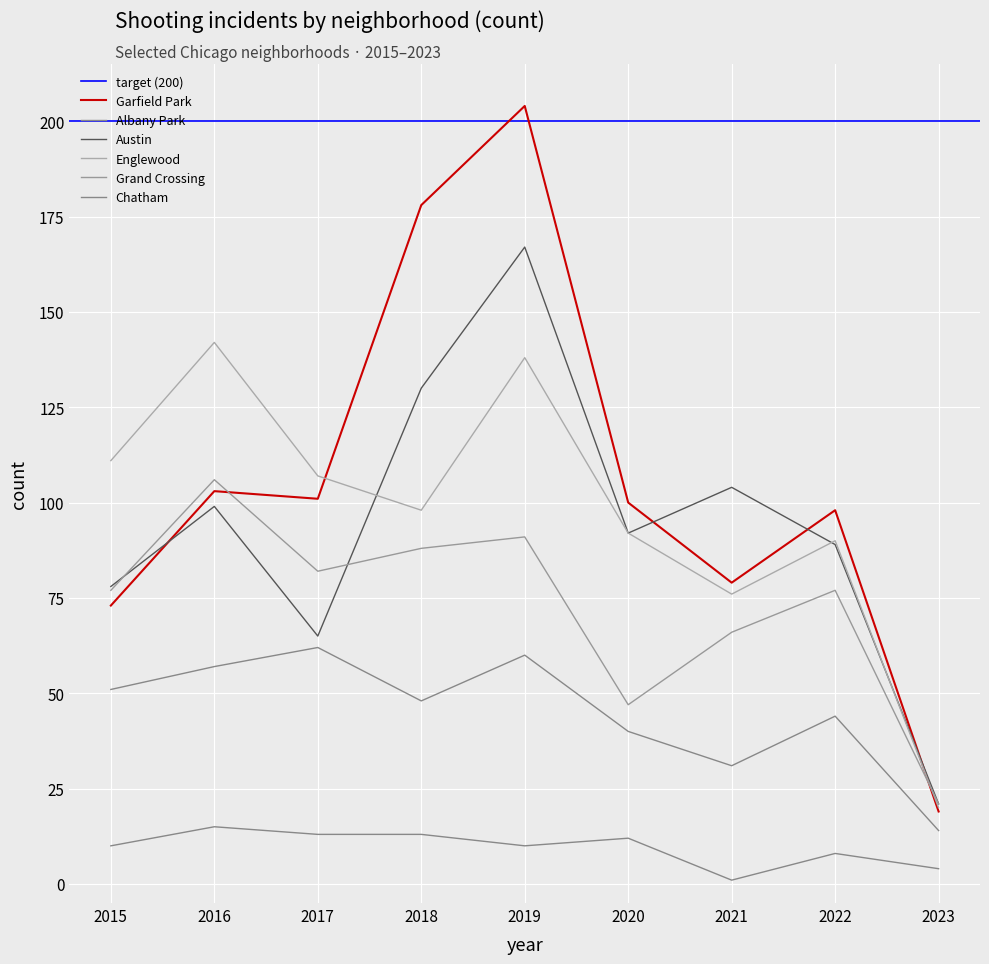

What is the difference between the maximum and second lowest values in the Albany Park series?

11